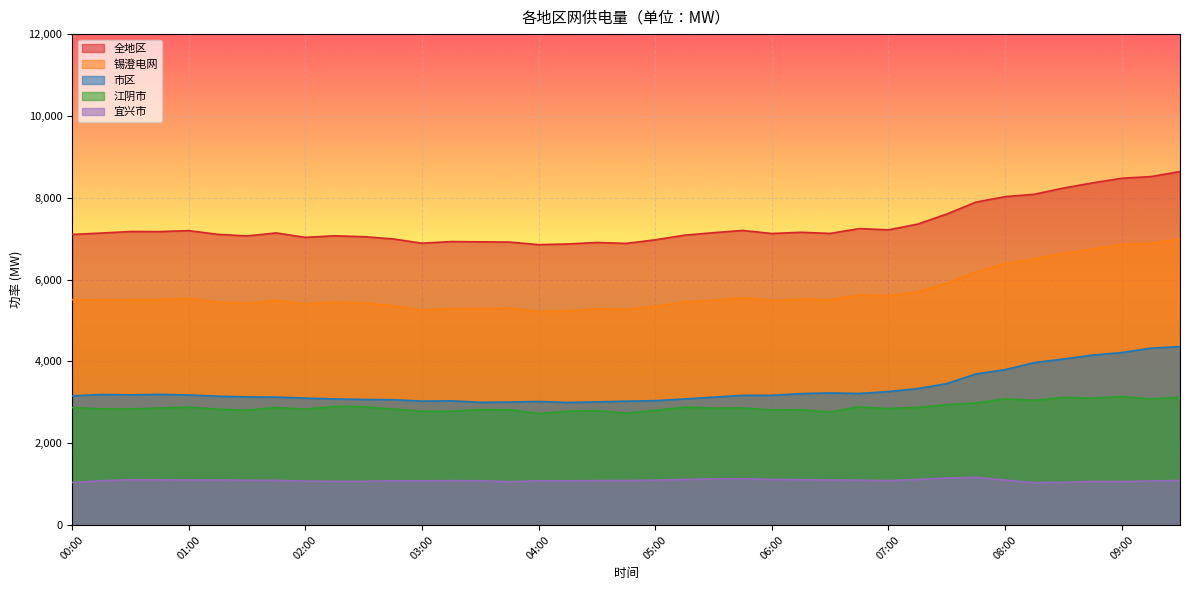

The 全地区 series shows 3945 at 03:00. True or false?

False